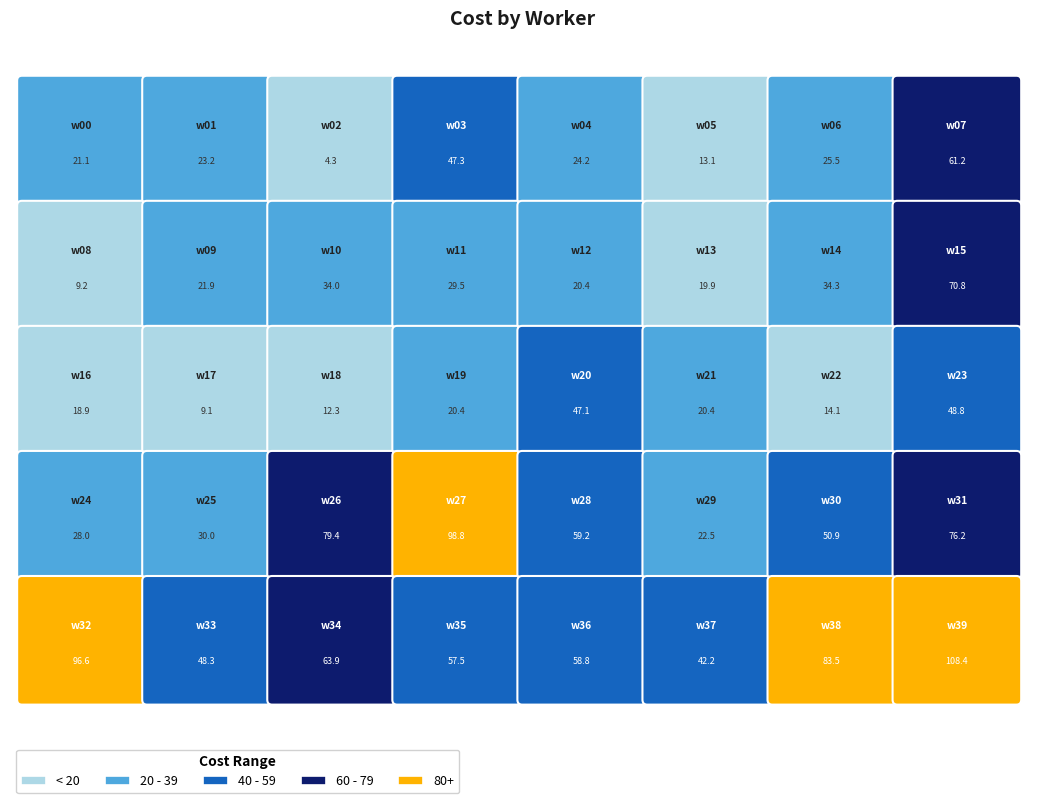

The chart shows a value of 79.4 at w26. True or false?

True